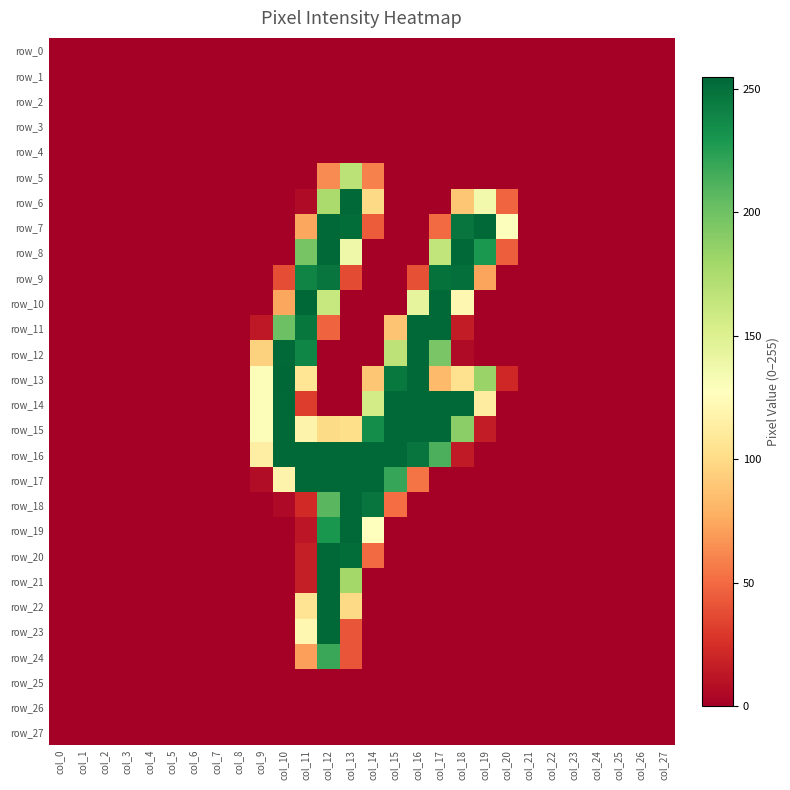

Reading right to left, transcribe all the data shown in this chart.

row_0: 0	0	0	0	0	0	0	0	0	0	0	0	0	0	0	0	0	0	0	0	0	0	0	0	0	0	0	0
row_1: 0	0	0	0	0	0	0	0	0	0	0	0	0	0	0	0	0	0	0	0	0	0	0	0	0	0	0	0
row_2: 0	0	0	0	0	0	0	0	0	0	0	0	0	0	0	0	0	0	0	0	0	0	0	0	0	0	0	0
row_3: 0	0	0	0	0	0	0	0	0	0	0	0	0	0	0	0	0	0	0	0	0	0	0	0	0	0	0	0
row_4: 0	0	0	0	0	0	0	0	0	0	0	0	0	0	0	0	0	0	0	0	0	0	0	0	0	0	0	0
row_5: 0	0	0	0	0	0	0	0	0	0	0	0	0	59	168	63	0	0	0	0	0	0	0	0	0	0	0	0
row_6: 0	0	0	0	0	0	0	48	136	89	0	0	0	99	254	176	6	0	0	0	0	0	0	0	0	0	0	0
row_7: 0	0	0	0	0	0	0	129	254	248	50	0	0	44	252	254	74	0	0	0	0	0	0	0	0	0	0	0
row_8: 0	0	0	0	0	0	0	45	229	254	165	0	0	0	138	254	197	0	0	0	0	0	0	0	0	0	0	0
row_9: 0	0	0	0	0	0	0	0	73	251	250	39	0	0	37	248	240	38	0	0	0	0	0	0	0	0	0	0
row_10: 0	0	0	0	0	0	0	0	0	121	254	144	0	0	0	162	255	74	0	0	0	0	0	0	0	0	0	0
row_11: 0	0	0	0	0	0	0	0	0	15	254	254	88	0	0	47	247	201	13	0	0	0	0	0	0	0	0	0
row_12: 0	0	0	0	0	0	0	0	0	6	196	254	167	0	0	0	239	254	95	0	0	0	0	0	0	0	0	0
row_13: 0	0	0	0	0	0	0	21	183	104	83	254	246	89	0	0	107	255	130	0	0	0	0	0	0	0	0	0
row_14: 0	0	0	0	0	0	0	0	113	254	254	254	254	156	0	0	31	254	130	0	0	0	0	0	0	0	0	0
row_15: 0	0	0	0	0	0	0	0	15	189	254	254	254	235	102	100	118	254	130	0	0	0	0	0	0	0	0	0
row_16: 0	0	0	0	0	0	0	0	0	14	213	248	254	254	254	254	254	254	114	0	0	0	0	0	0	0	0	0
row_17: 0	0	0	0	0	0	0	0	0	0	0	54	220	254	254	254	254	118	7	0	0	0	0	0	0	0	0	0
row_18: 0	0	0	0	0	0	0	0	0	0	0	0	51	248	254	208	22	5	0	0	0	0	0	0	0	0	0	0
row_19: 0	0	0	0	0	0	0	0	0	0	0	0	0	128	254	230	12	0	0	0	0	0	0	0	0	0	0	0
row_20: 0	0	0	0	0	0	0	0	0	0	0	0	0	50	252	254	16	0	0	0	0	0	0	0	0	0	0	0
row_21: 0	0	0	0	0	0	0	0	0	0	0	0	0	0	179	254	16	0	0	0	0	0	0	0	0	0	0	0
row_22: 0	0	0	0	0	0	0	0	0	0	0	0	0	0	99	254	106	0	0	0	0	0	0	0	0	0	0	0
row_23: 0	0	0	0	0	0	0	0	0	0	0	0	0	0	41	254	121	0	0	0	0	0	0	0	0	0	0	0
row_24: 0	0	0	0	0	0	0	0	0	0	0	0	0	0	41	219	71	0	0	0	0	0	0	0	0	0	0	0
row_25: 0	0	0	0	0	0	0	0	0	0	0	0	0	0	0	0	0	0	0	0	0	0	0	0	0	0	0	0
row_26: 0	0	0	0	0	0	0	0	0	0	0	0	0	0	0	0	0	0	0	0	0	0	0	0	0	0	0	0
row_27: 0	0	0	0	0	0	0	0	0	0	0	0	0	0	0	0	0	0	0	0	0	0	0	0	0	0	0	0